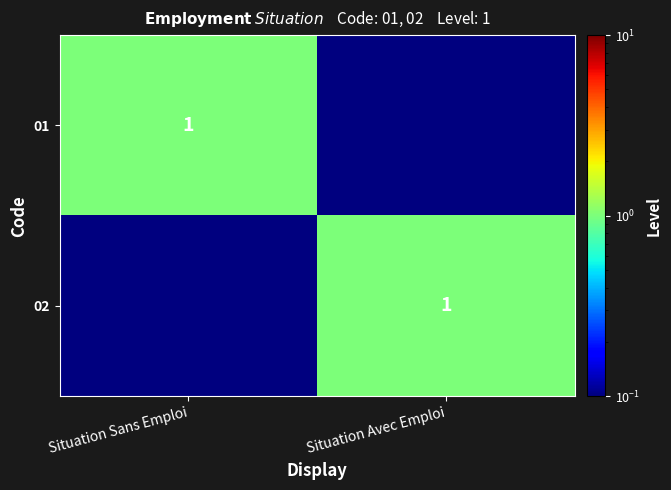

How many data points in 01 are less than 1?

1